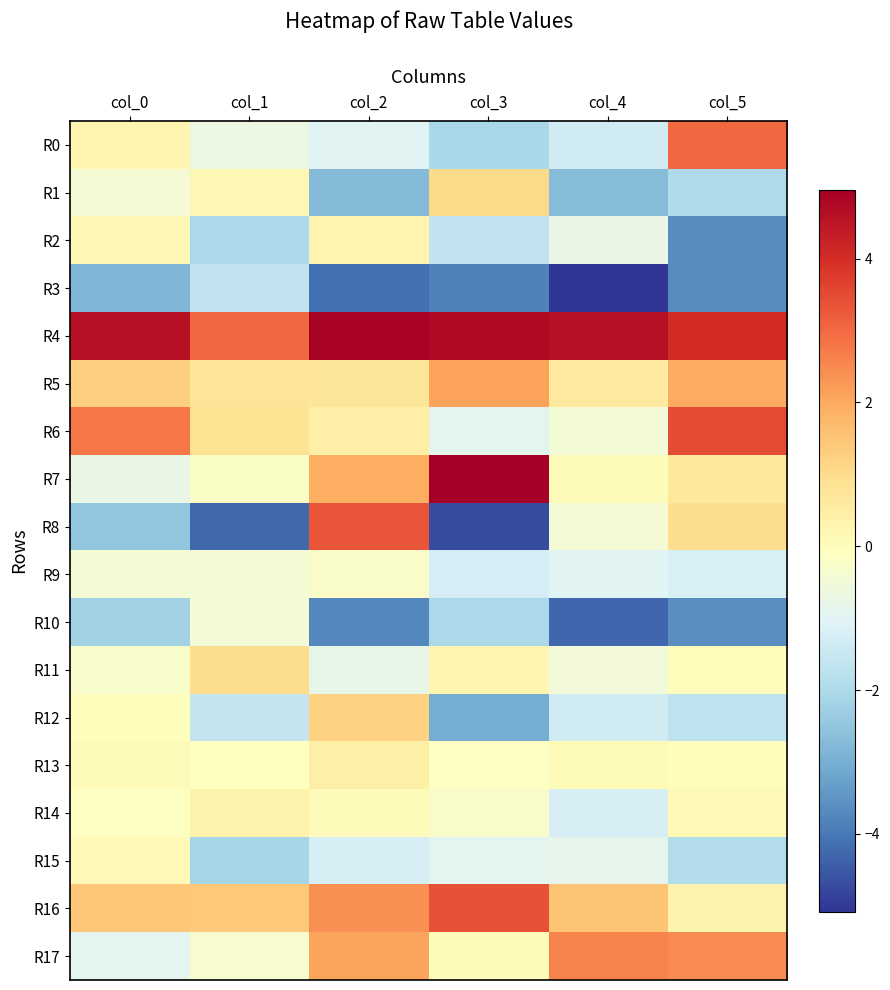

Between col_0 and col_3, which is larger?

col_0